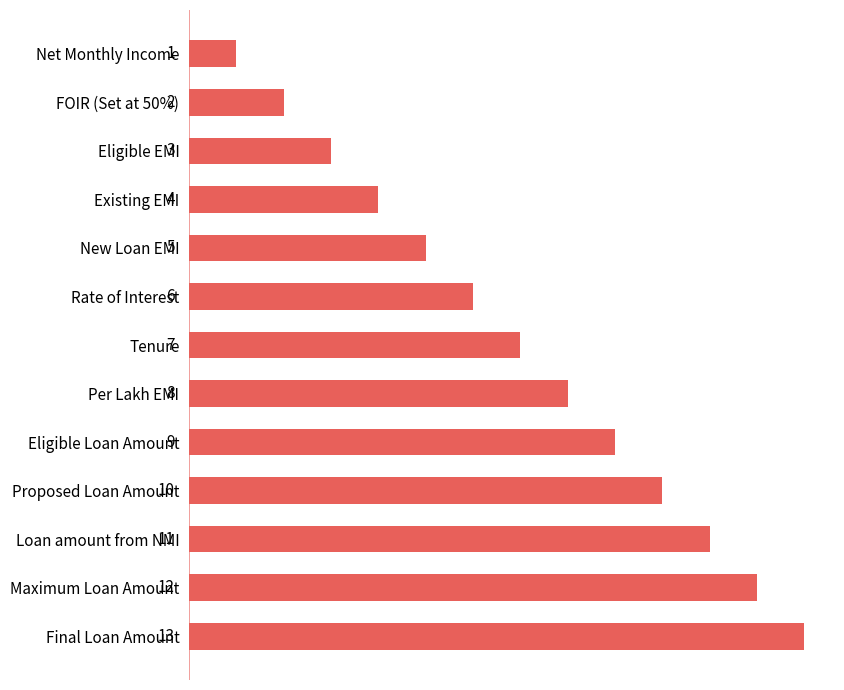

True or false: the data shows 5 at New Loan EMI.

True